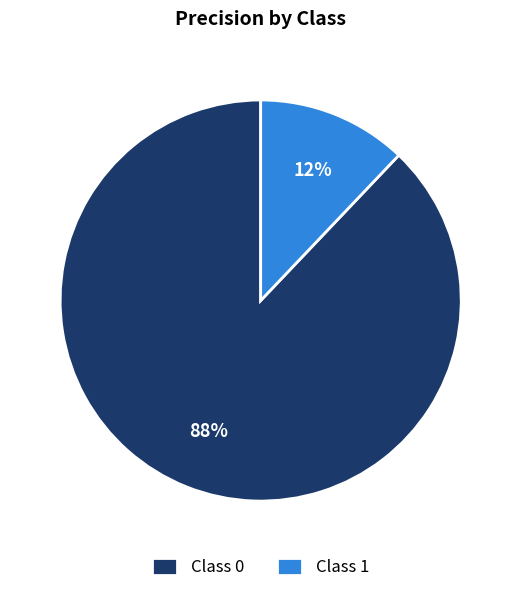

Is there any slice that represents more than half of the pie?

Yes